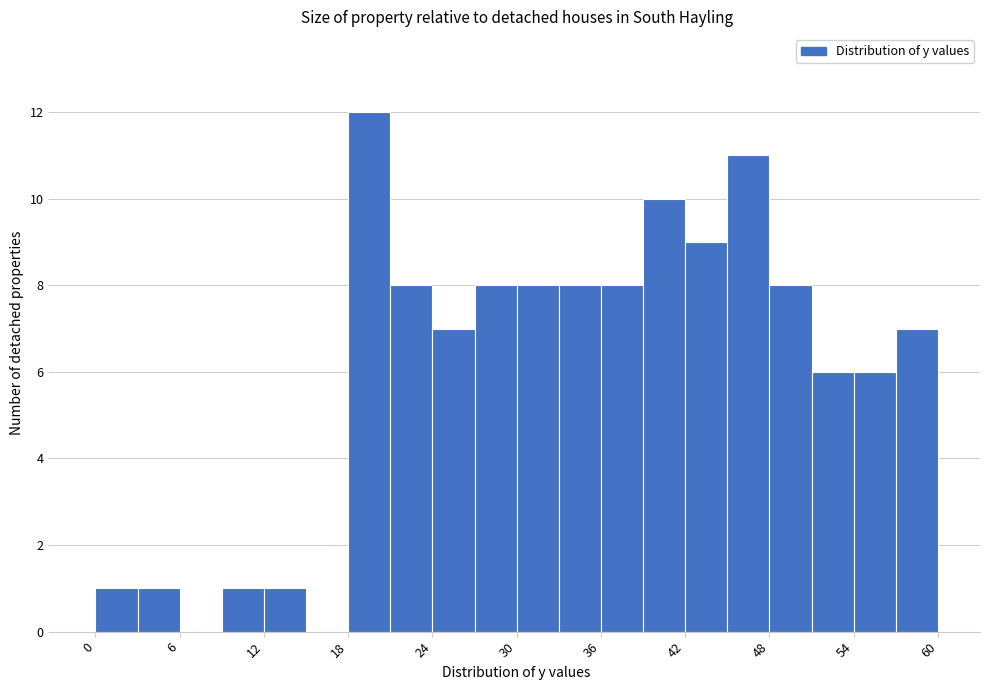

Read against the x-axis, roughly where is the centre of the tallest bar?

20